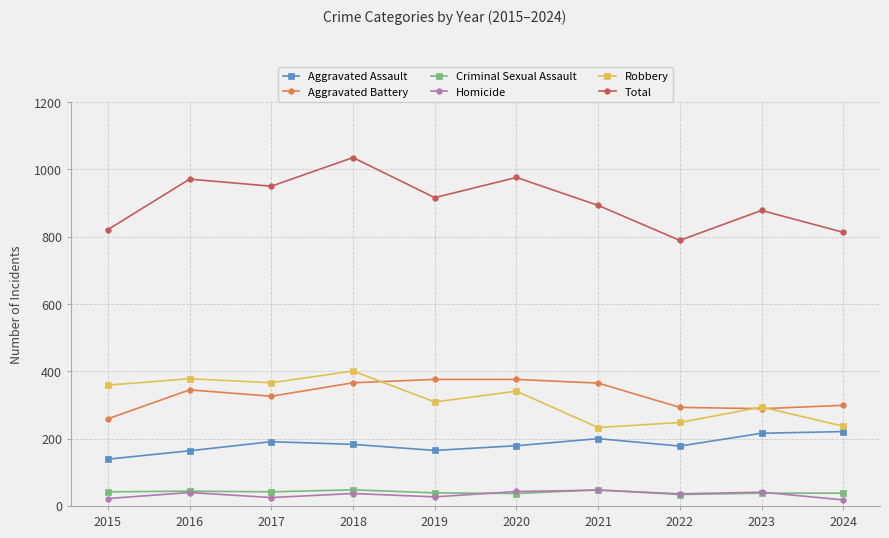

How many distinct data groups are displayed?

6